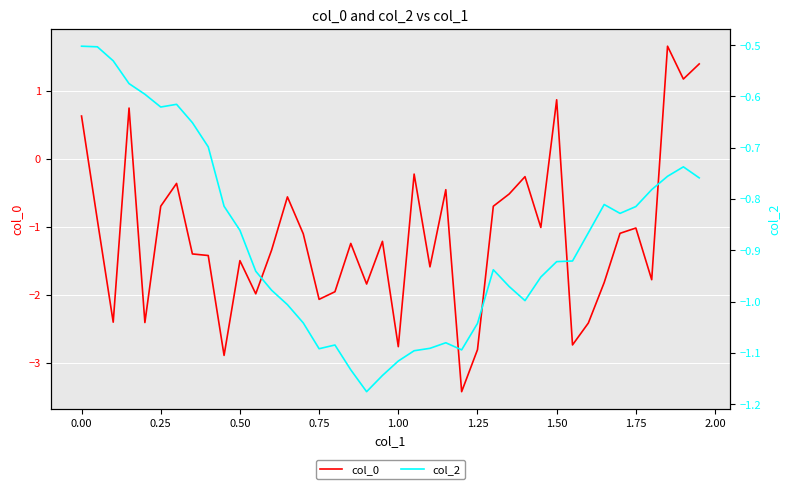

Reading left to right, list all the values displayed in this chart.

col_0: 0.6	-0.9	-2.4	0.7	-2.4	-0.7	-0.4	-1.4	-1.4	-2.9	-1.5	-2.0	-1.3	-0.6	-1.1	-2.1	-2.0	-1.2	-1.8	-1.2	-2.8	-0.2	-1.6	-0.5	-3.4	-2.8	-0.7	-0.5	-0.3	-1.0	0.9	-2.7	-2.4	-1.8	-1.1	-1.0	-1.8	1.7	1.2	1.4
col_2: -0.5	-0.5	-0.5	-0.6	-0.6	-0.6	-0.6	-0.7	-0.7	-0.8	-0.9	-0.9	-1.0	-1.0	-1.0	-1.1	-1.1	-1.1	-1.2	-1.1	-1.1	-1.1	-1.1	-1.1	-1.1	-1.0	-0.9	-1.0	-1.0	-1.0	-0.9	-0.9	-0.9	-0.8	-0.8	-0.8	-0.8	-0.8	-0.7	-0.8